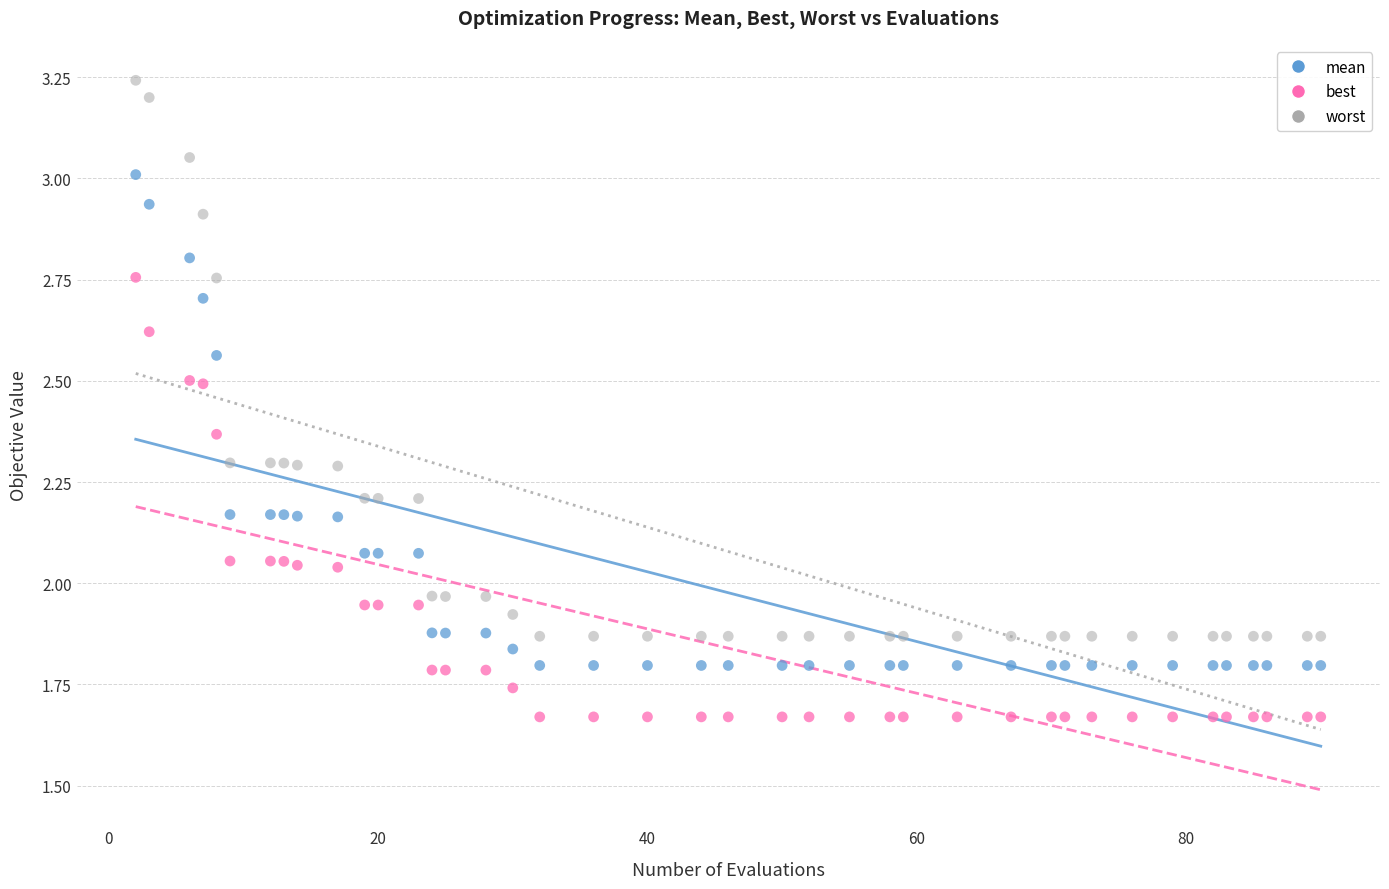

Across all data points, what is the range of X values (max minus min)?

88.0